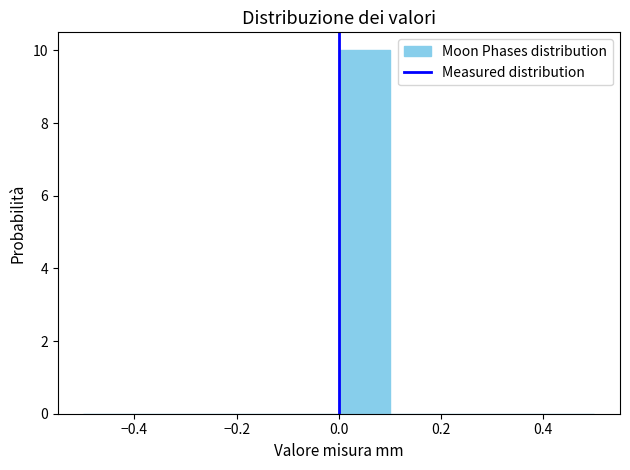

Over which range of the x-axis is the bar tallest?

0.0 to 0.1